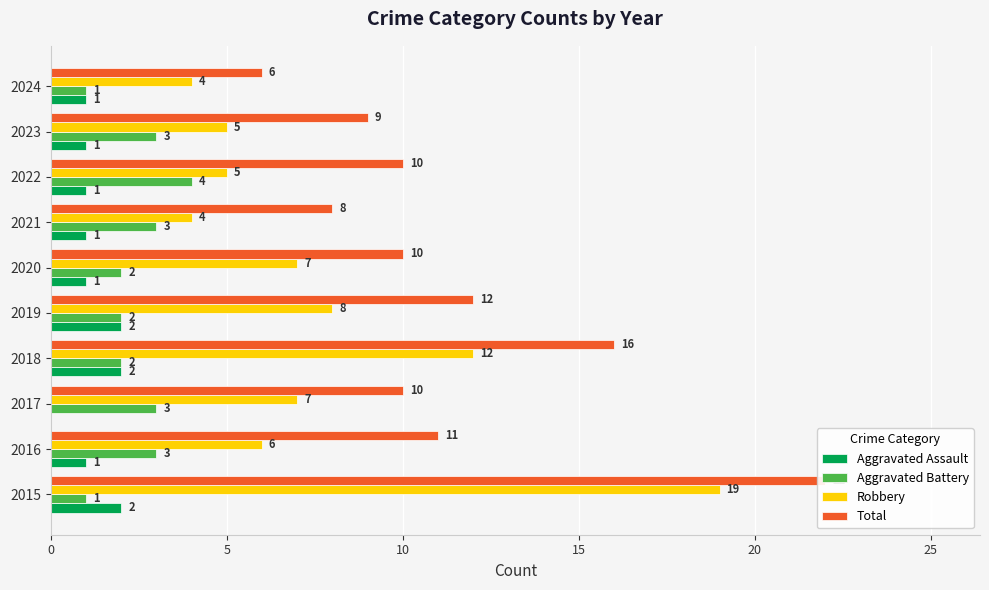

List the series in order of their peak value, highest first.

Total, Robbery, Aggravated Battery, Aggravated Assault